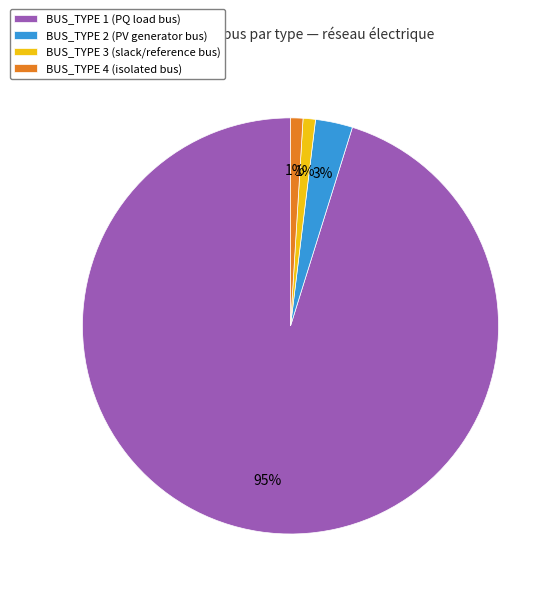

What percentage is the BUS_TYPE 2 slice, to the nearest percent?

3%